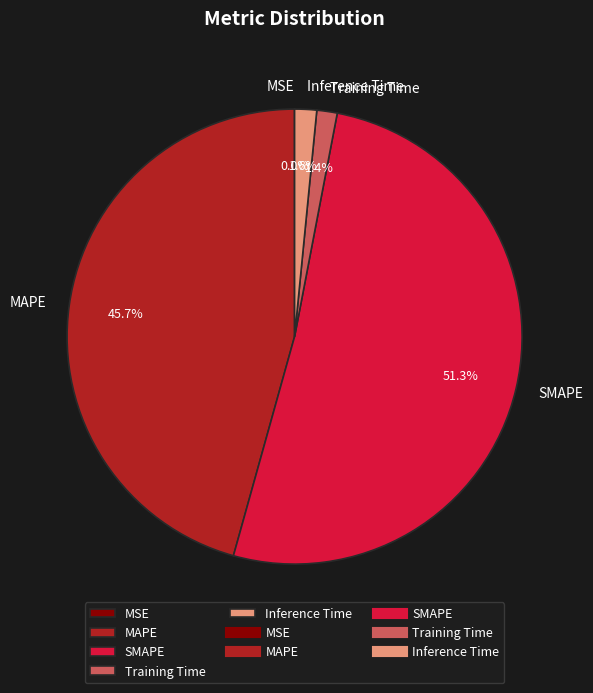

Which slice is the largest?

SMAPE